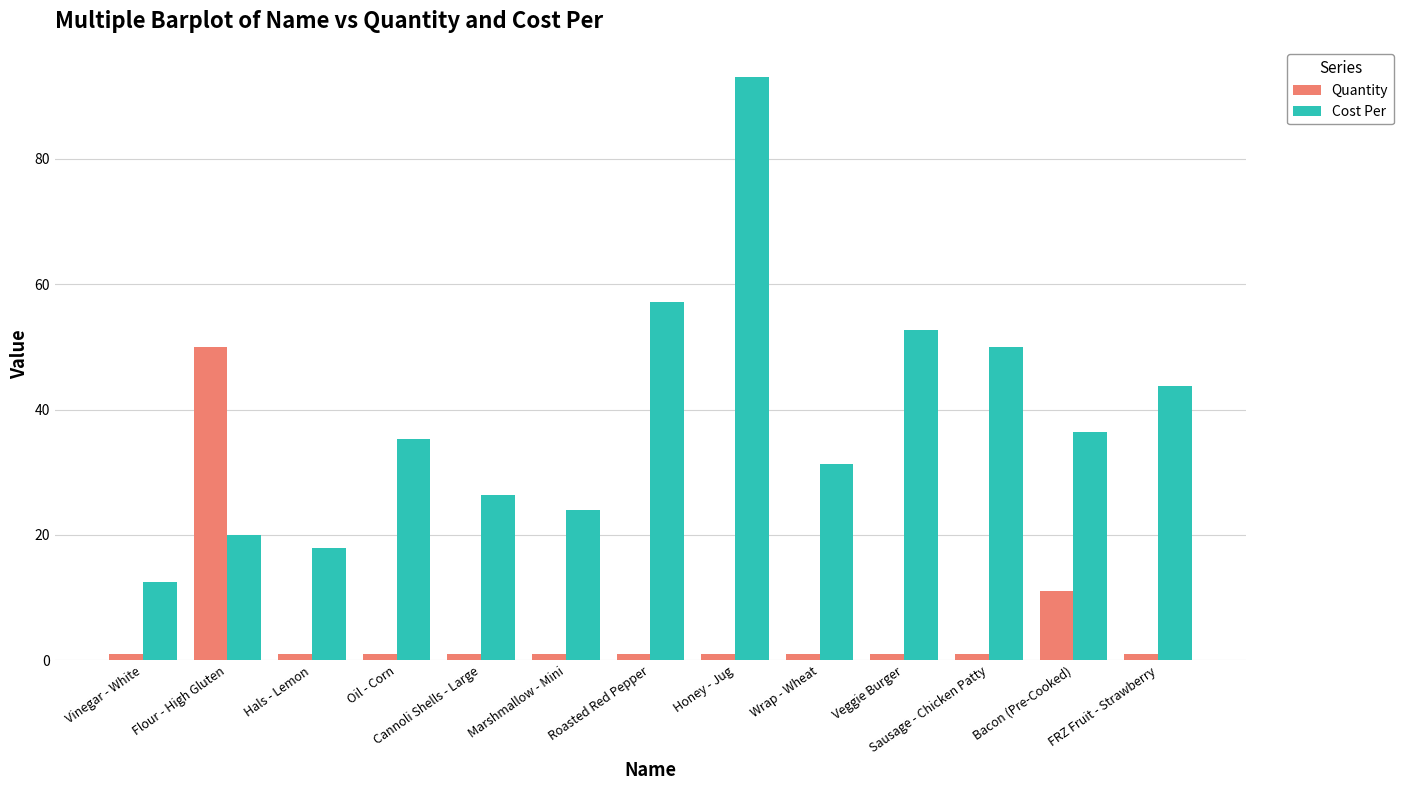

The Quantity series shows 1.0 at FRZ Fruit - Strawberry. True or false?

True